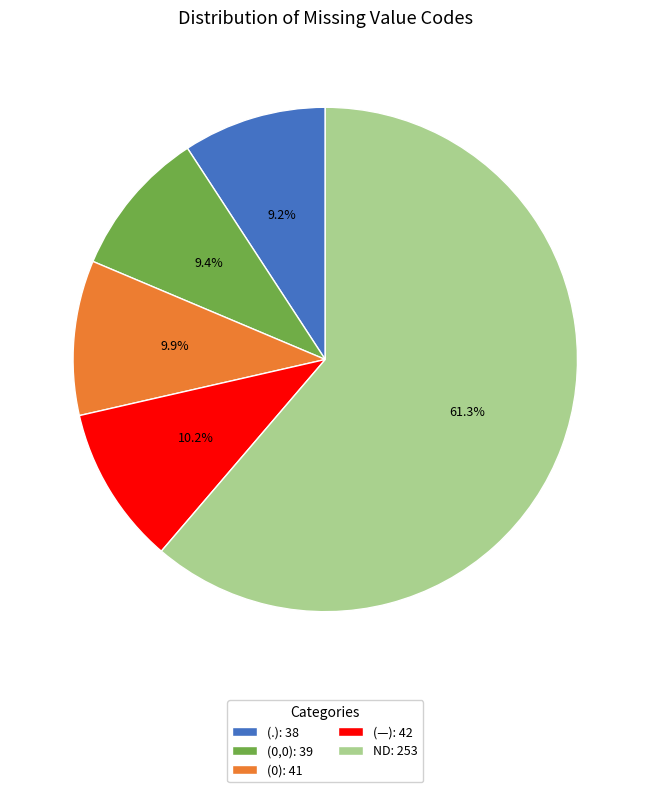

What is the largest slice in the pie chart?

ND